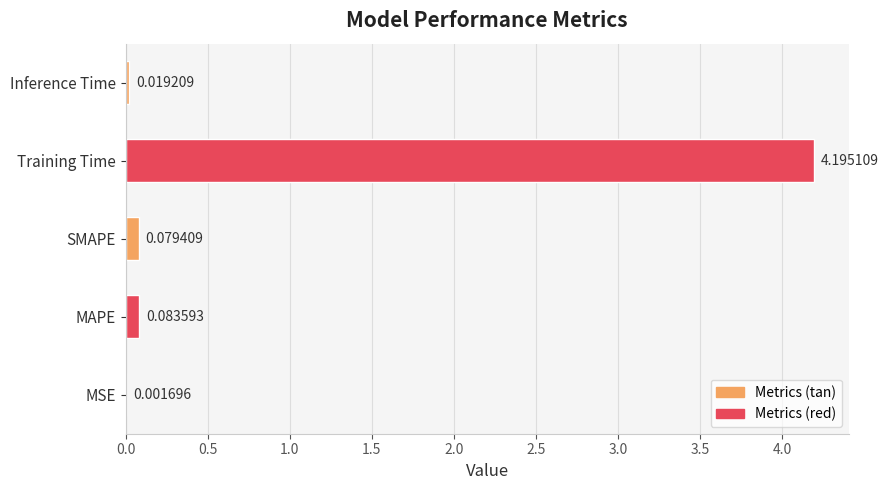

Between MAPE and Training Time, which is larger?

Training Time